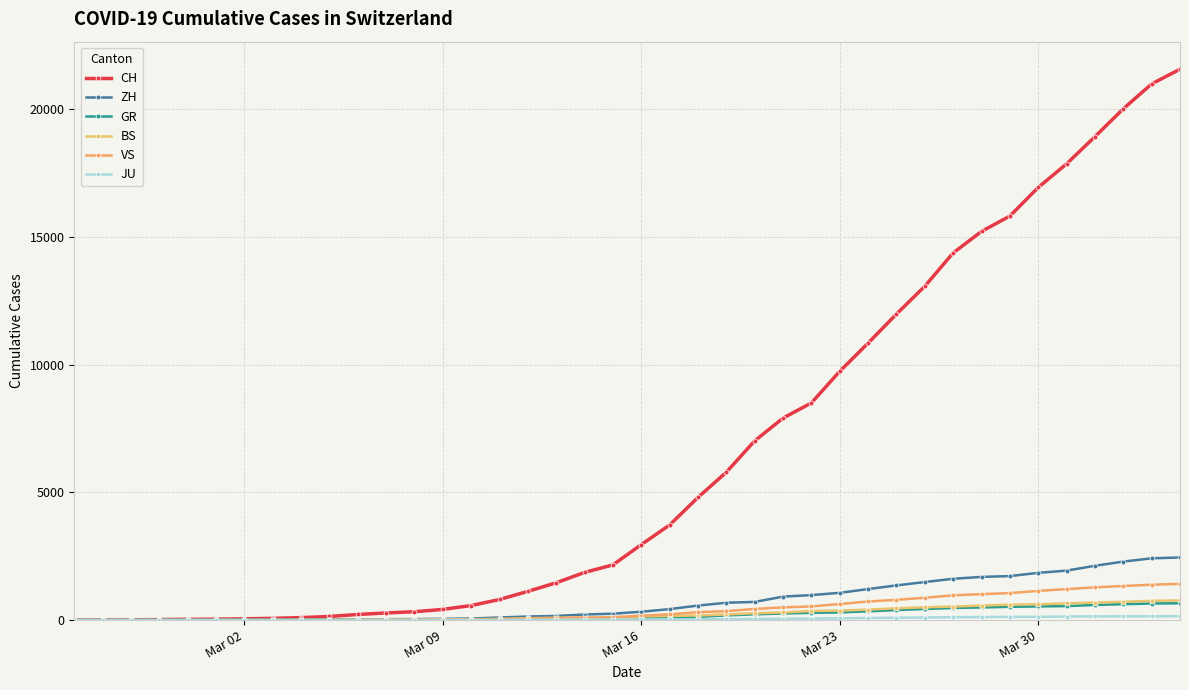

True or false: JU has more than 0 points higher than both neighbors.

False